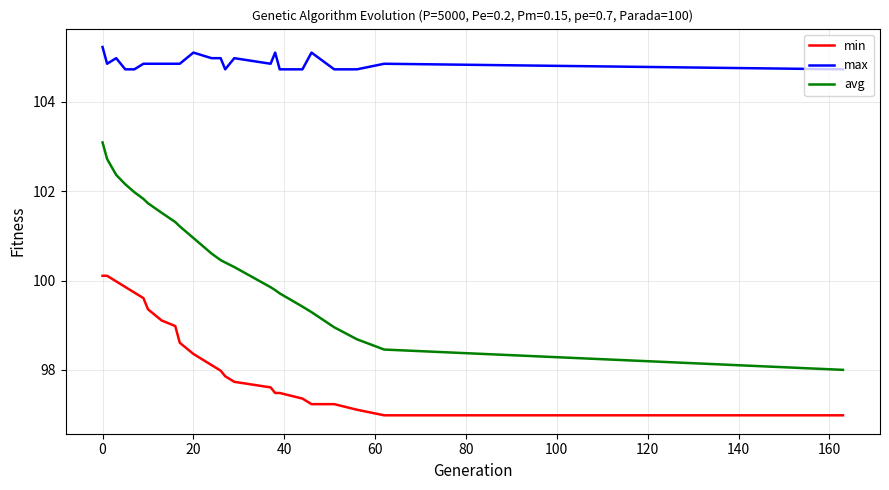

True or false: avg and min intersect in this chart.

False